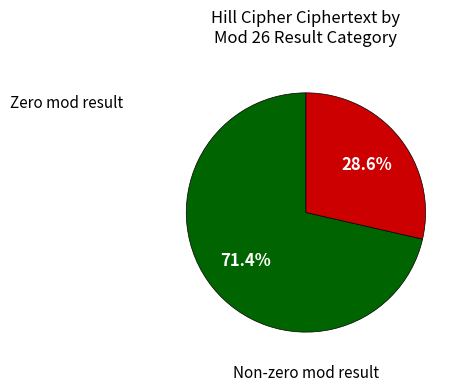

How many slices are in this pie chart?

2